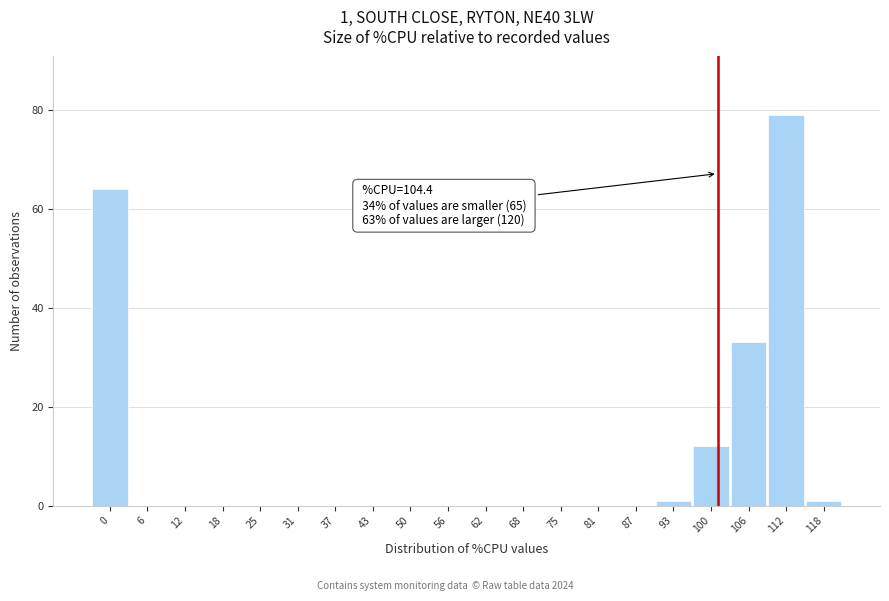

Reading left to right, what are all the values shown in this chart?

0=64	6=0	12=0	18=0	25=0	31=0	37=0	43=0	50=0	56=0	62=0	68=0	75=0	81=0	87=0	93=1	100=12	106=33	112=79	118=1